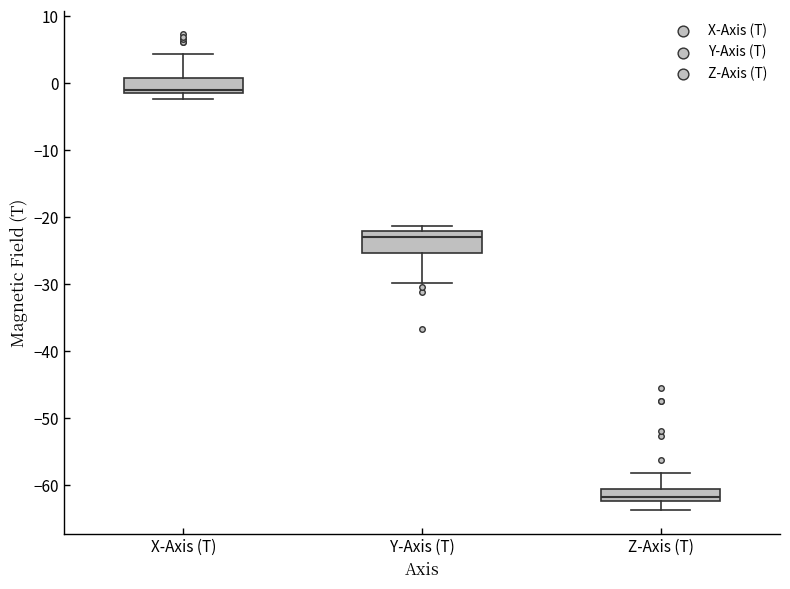

Where does the upper whisker of the box for Z-Axis (T) end on the y-axis? The values are not printed on the chart, so give them approximately, as read against the axis.

-58